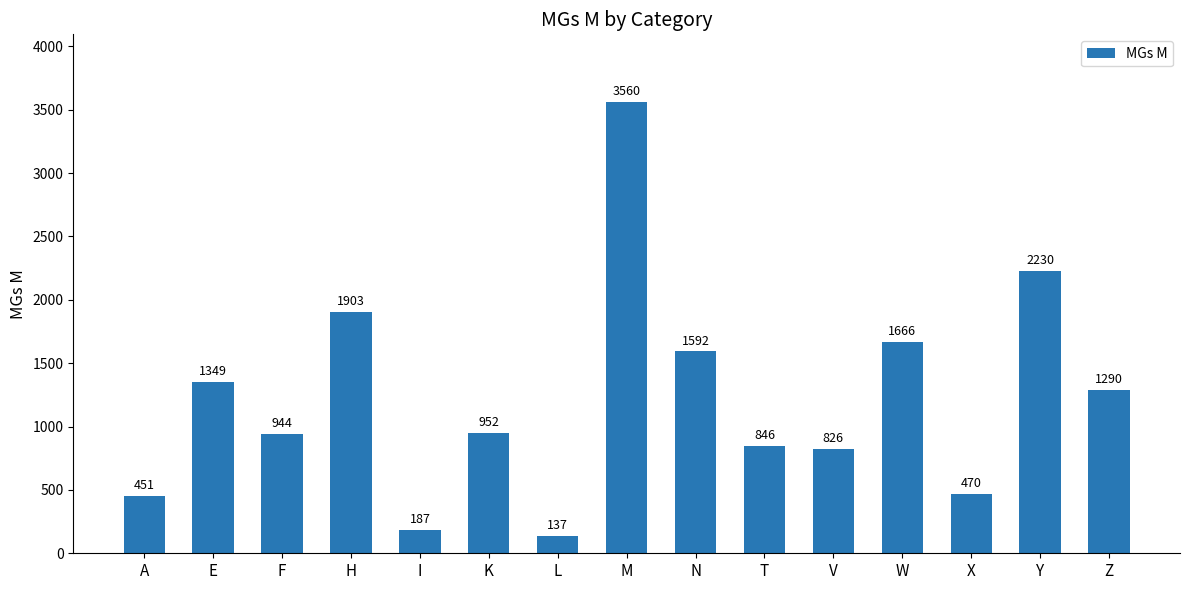

Where is the data nearest to the value 1848?

H